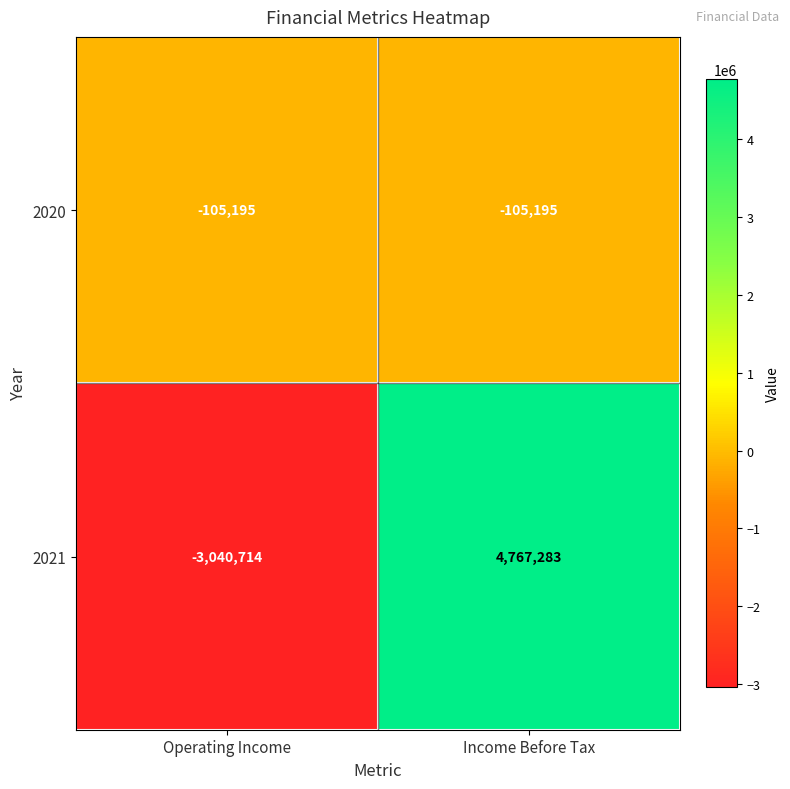

Count the number of categories in the chart.

2